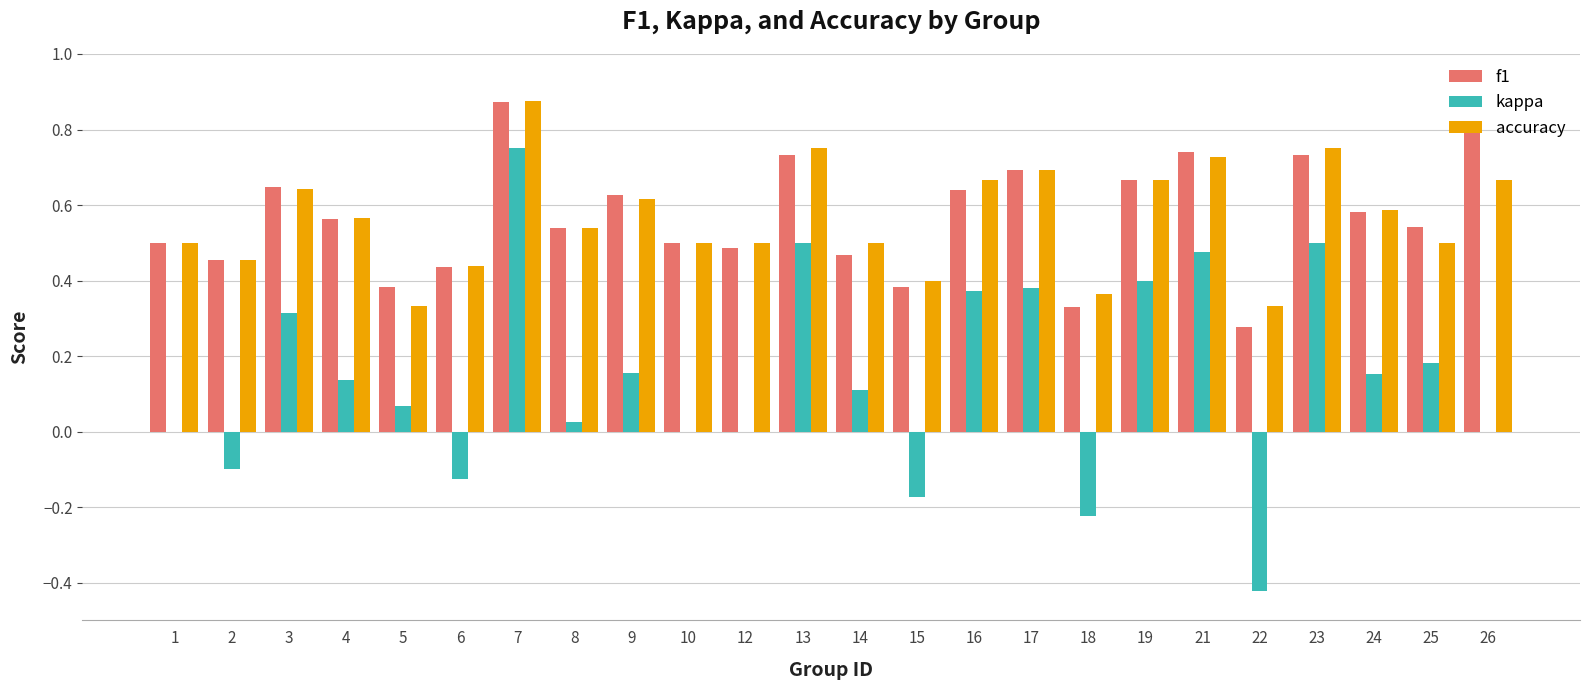

Count the number of data series in this chart.

3